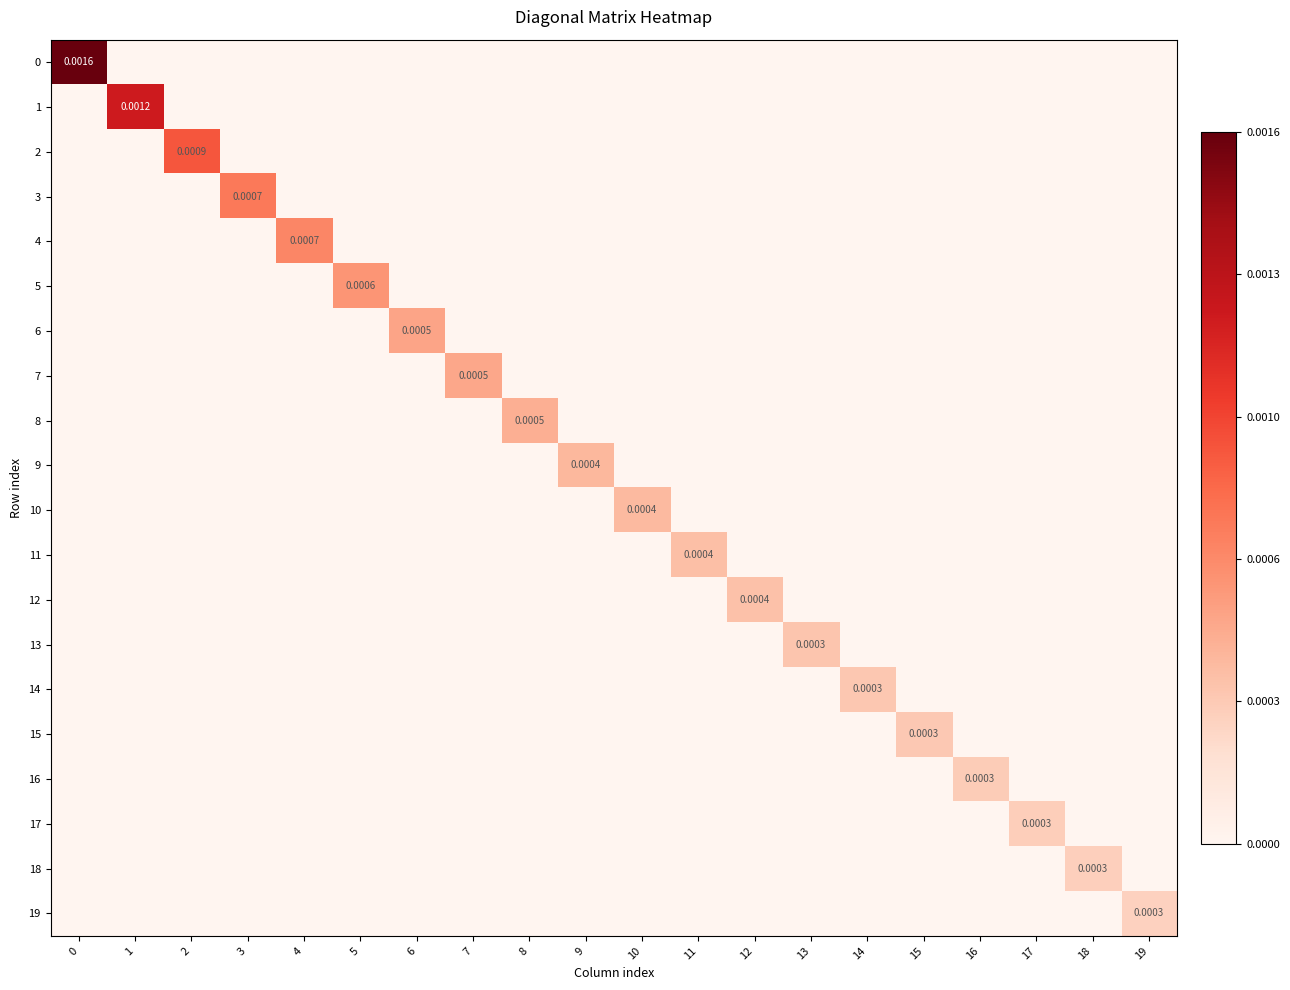

At which label is 0 closest to 0?

1